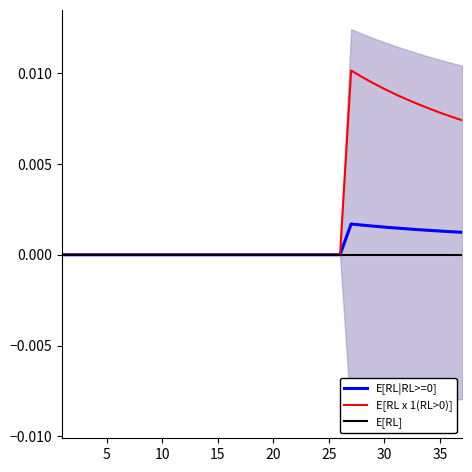

True or false: E[RL] has a value of 0.0 at 30.

True